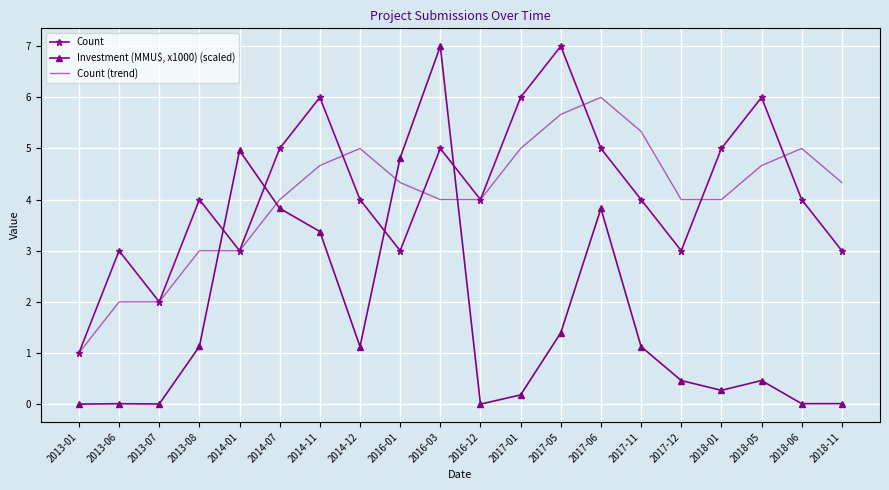

Where do Investment (MMU$, x1000) (scaled) and Count first cross each other?

2013-08 and 2014-01